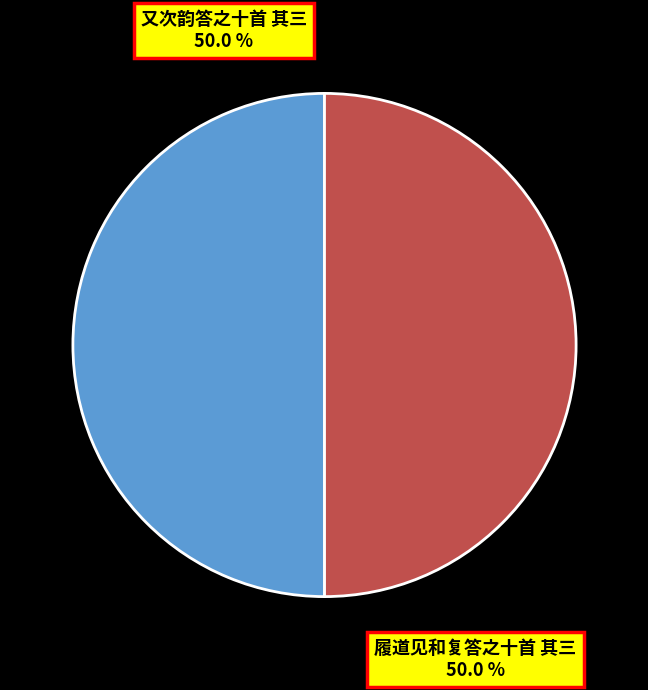

What portion of the pie excludes 履道见和复答之十首 其三?

50.0%